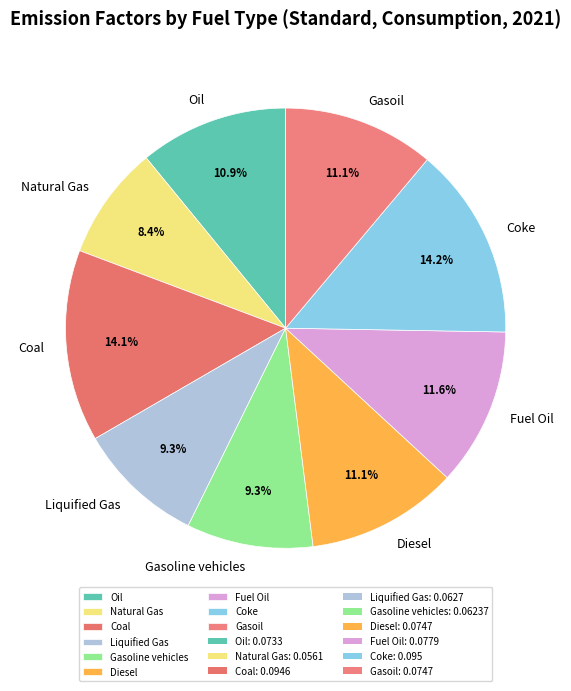

What is the smallest slice in the pie chart?

Natural Gas